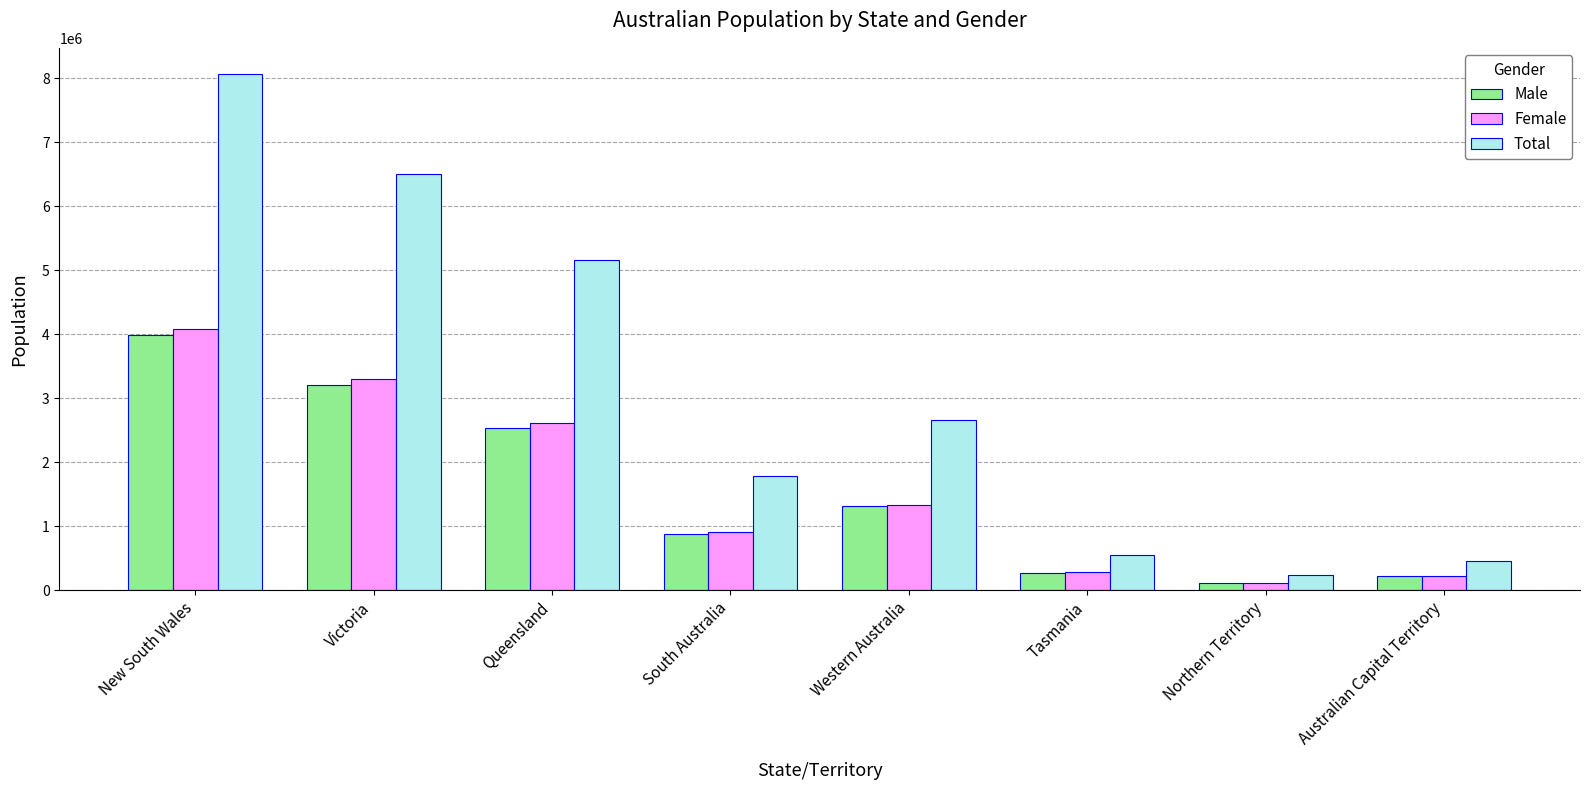

At which label does Total reach its peak?

New South Wales